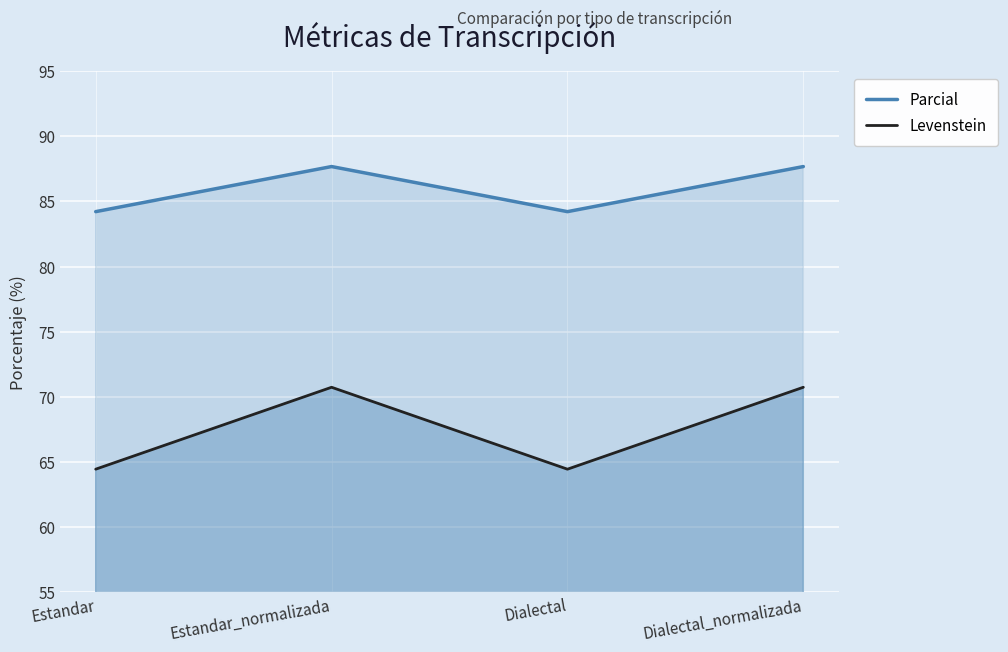

How many interior local peaks does the Levenstein series have?

1